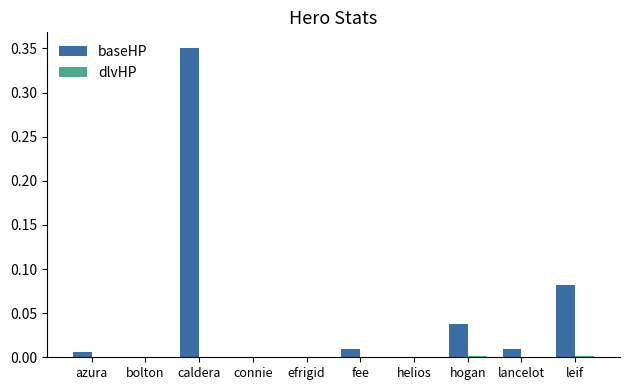

What is the difference between the maximum and minimum values in the baseHP series?

0.4